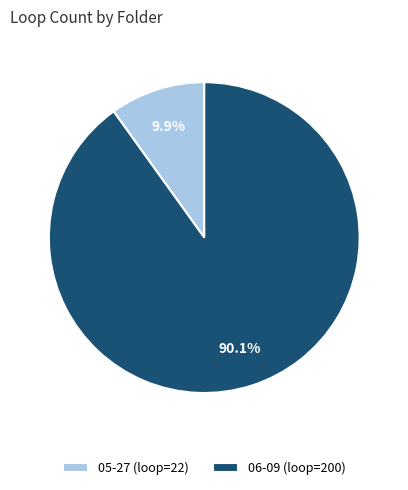

To the nearest percent, what is the combined percentage of 05-27 and 06-09?

100%